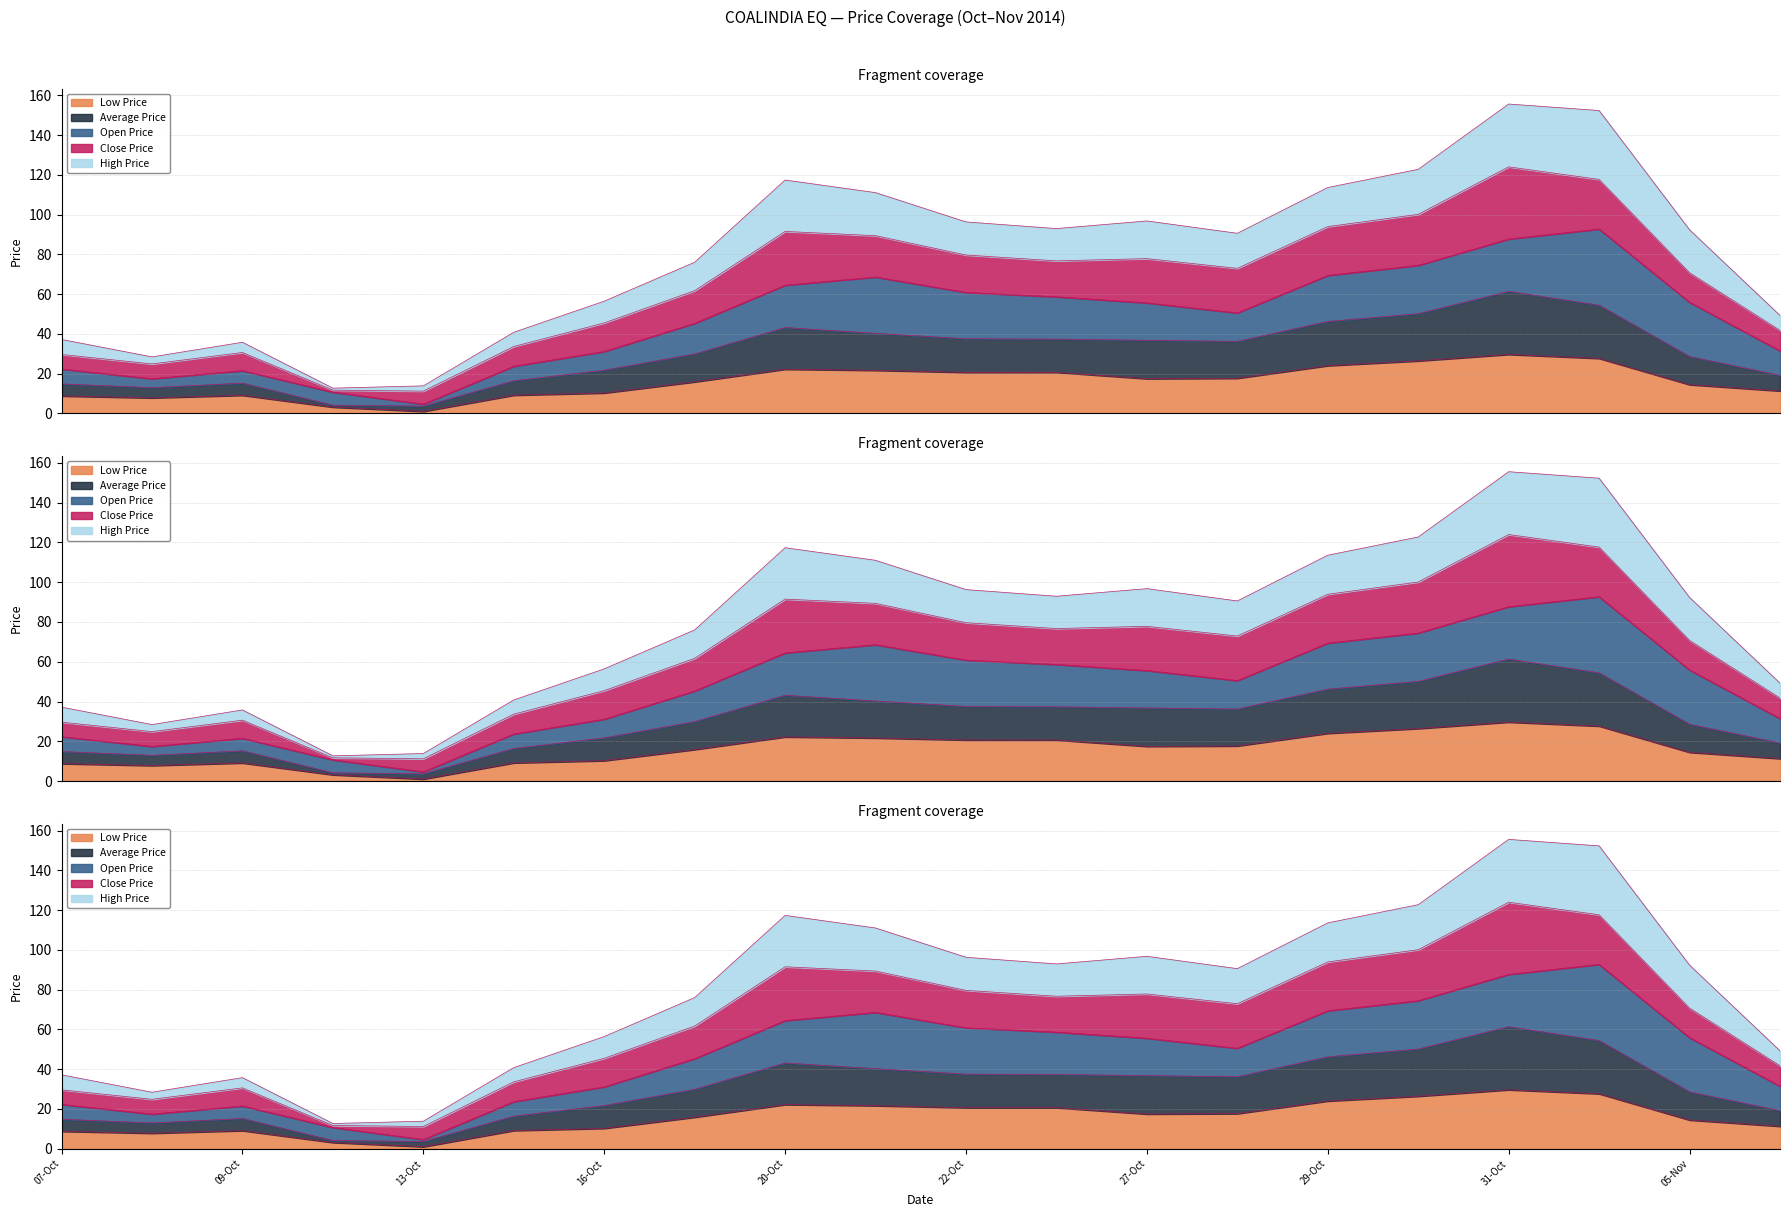

Where is the first local minimum for High Price?

08-Oct-2014